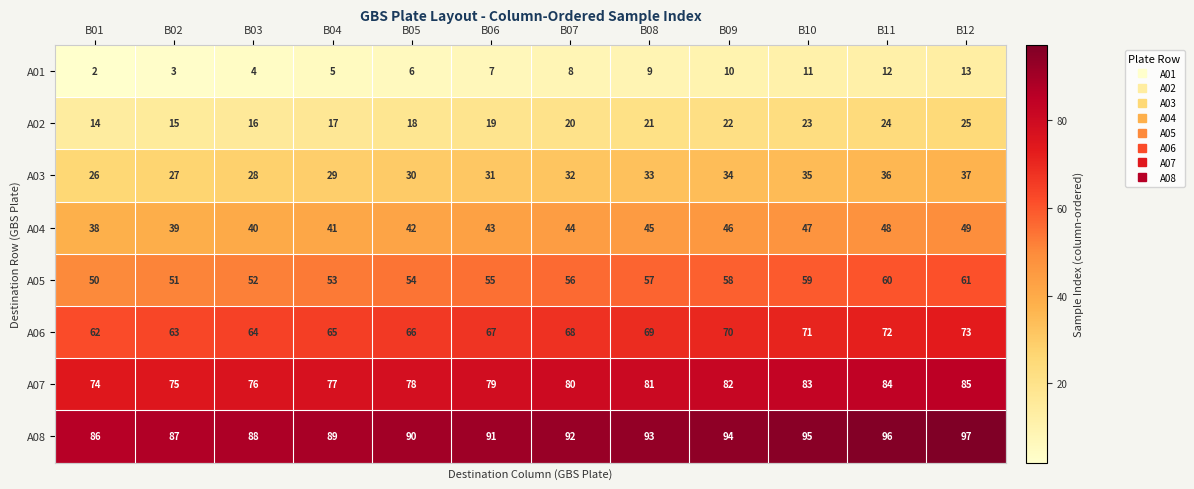

True or false: A08 has a value of 91 at B06.

True